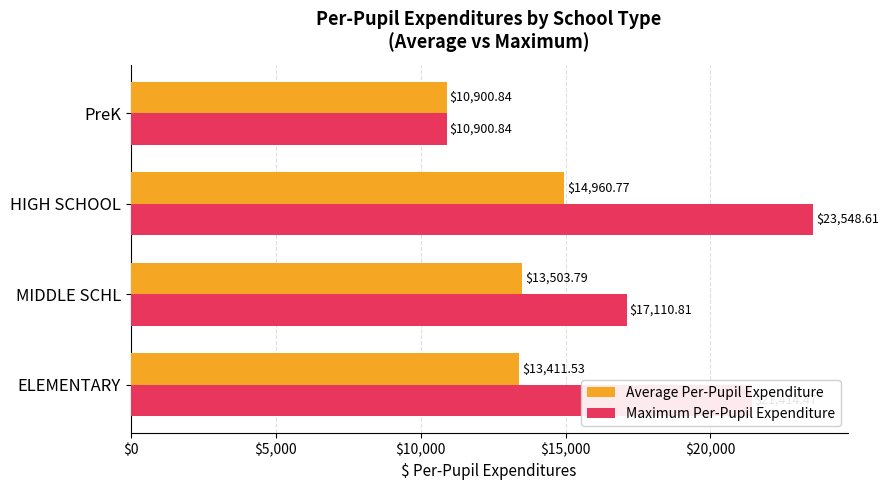

Which series has the largest total across all categories?

Maximum Per-Pupil Expenditure